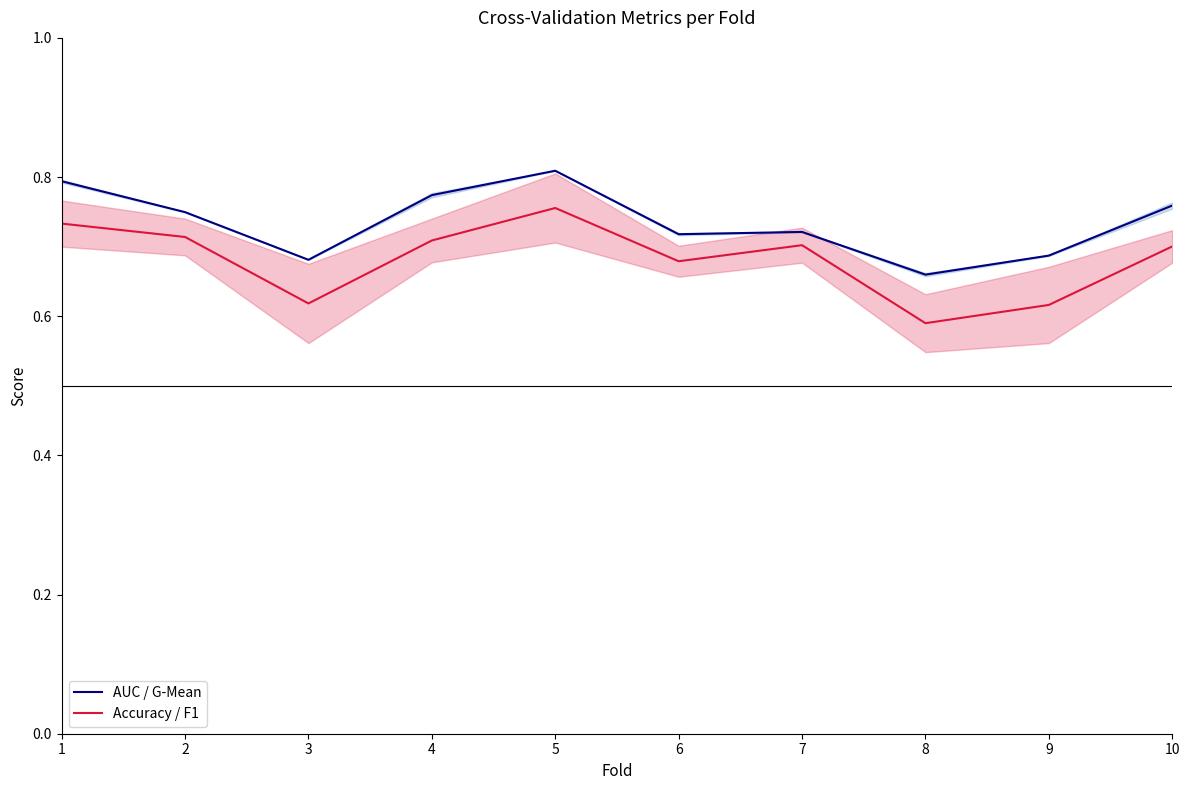

At which category does the chart reach its minimum across all series?

8